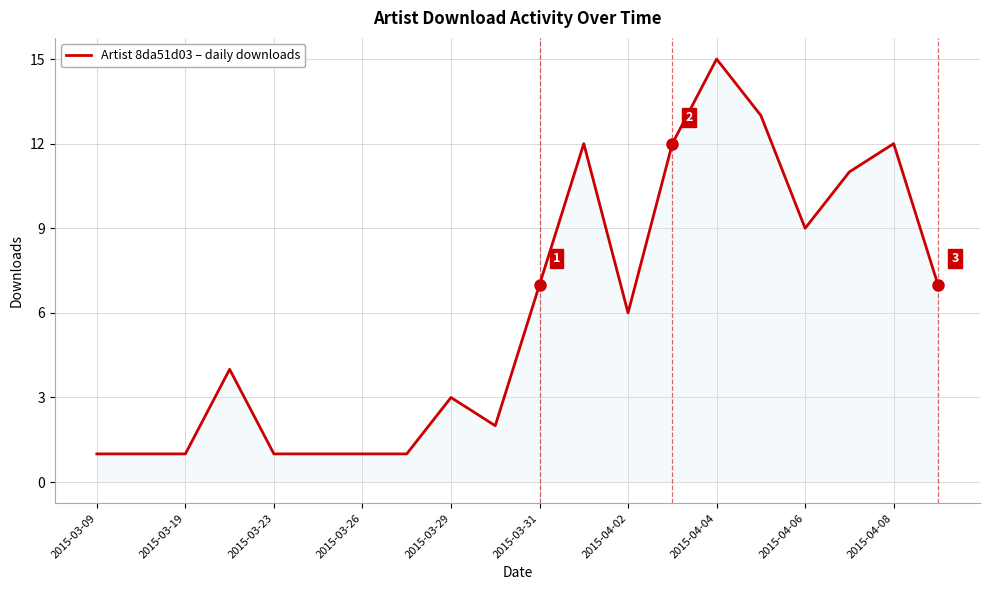

How many lines are shown in the chart?

1